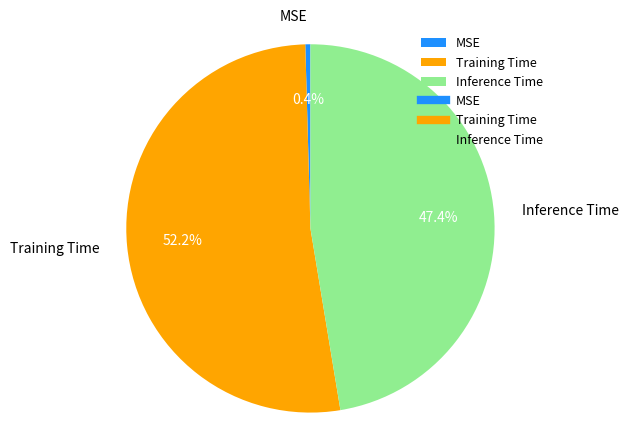

Which category accounts for the majority?

Training Time